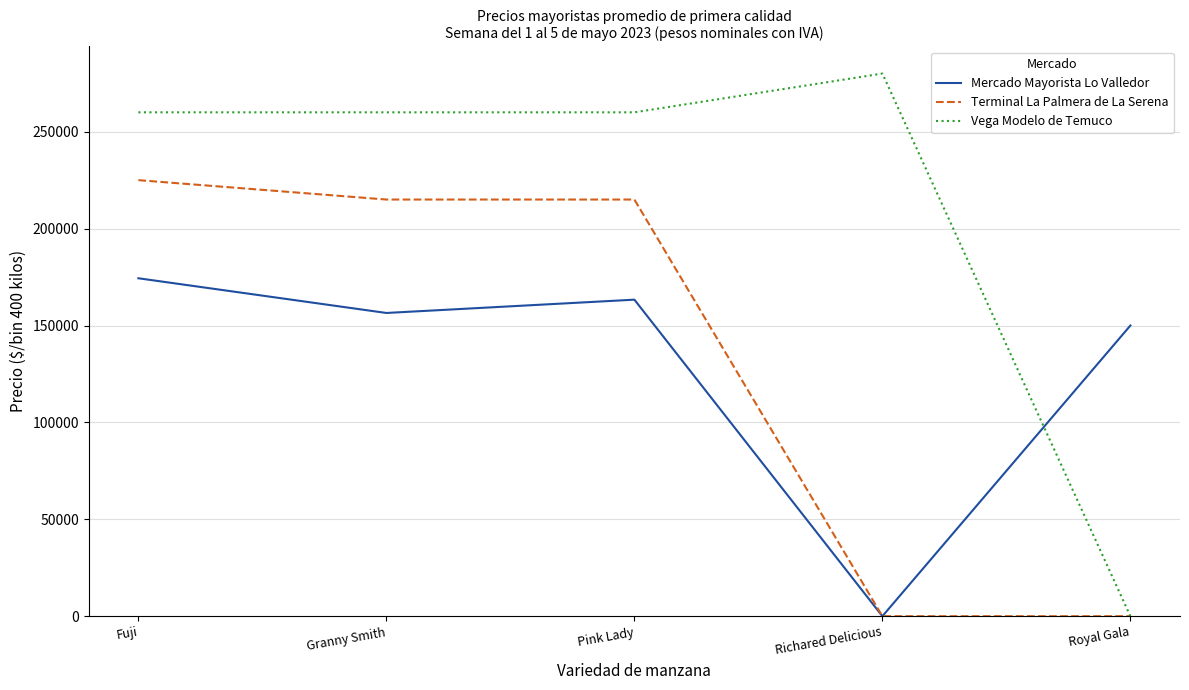

What is the maximum value for Vega Modelo de Temuco?

280000